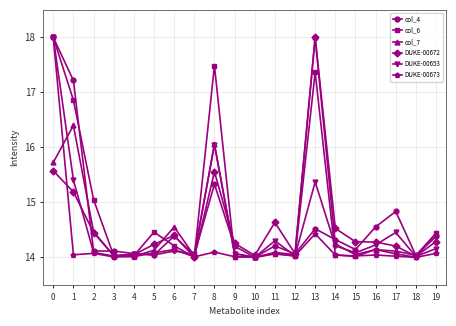

Is it true that DUKE-00672 equals 21.6 at 14?

False